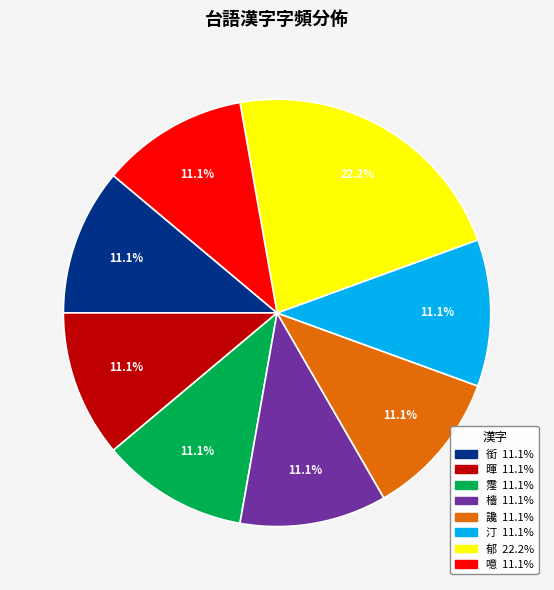

Which has a higher value, 噫 or 郁?

郁